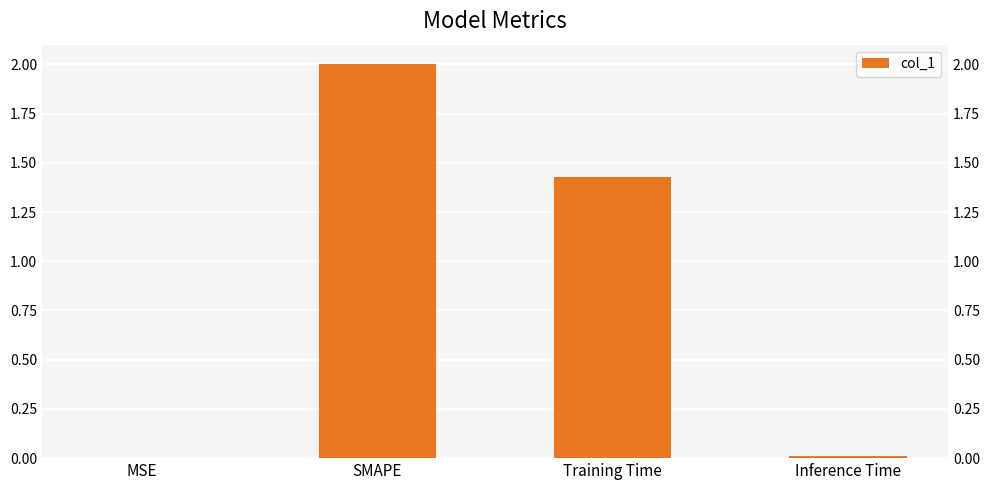

At which label does the data first exceed 1?

SMAPE